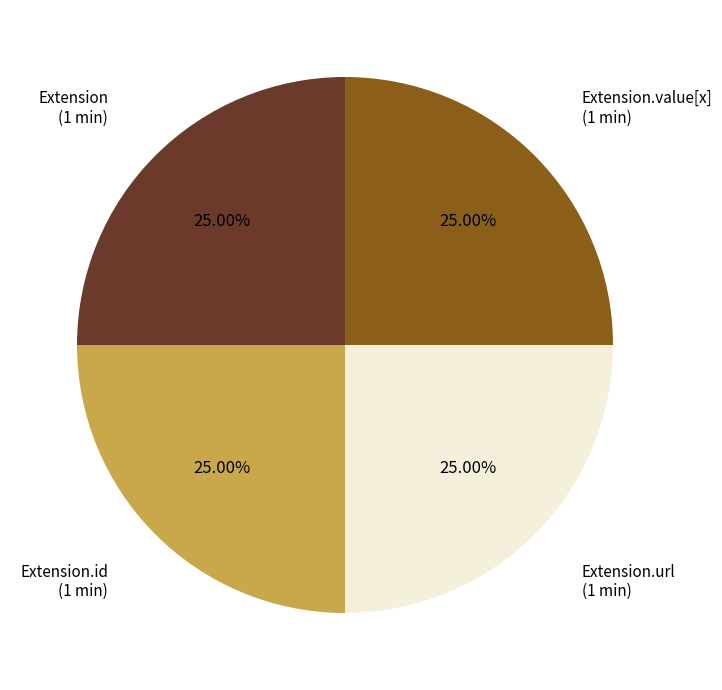

How many slices are in this pie chart?

4